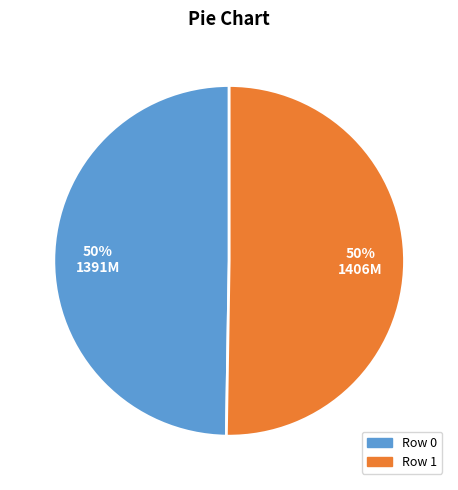

To the nearest percent, what percentage of the pie is Row 1?

50%